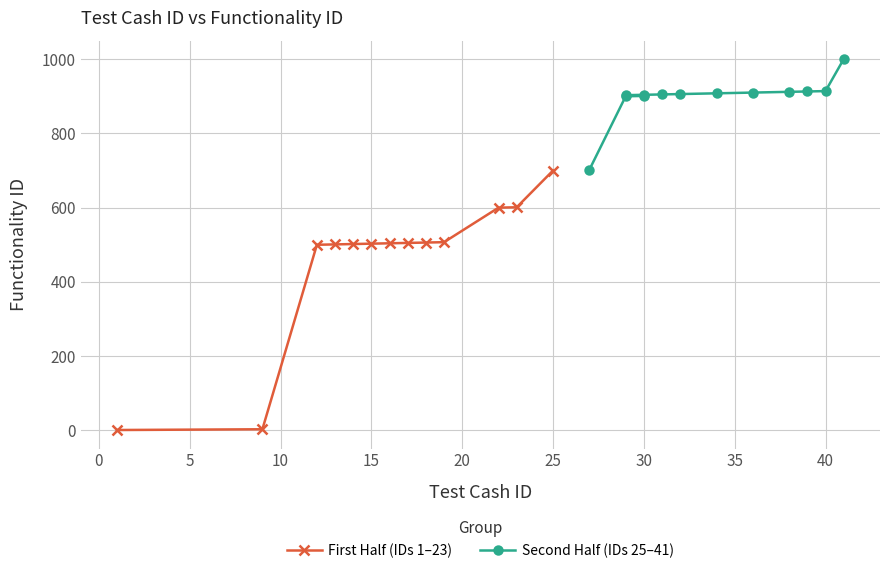

What is the minimum value shown in the chart?

1